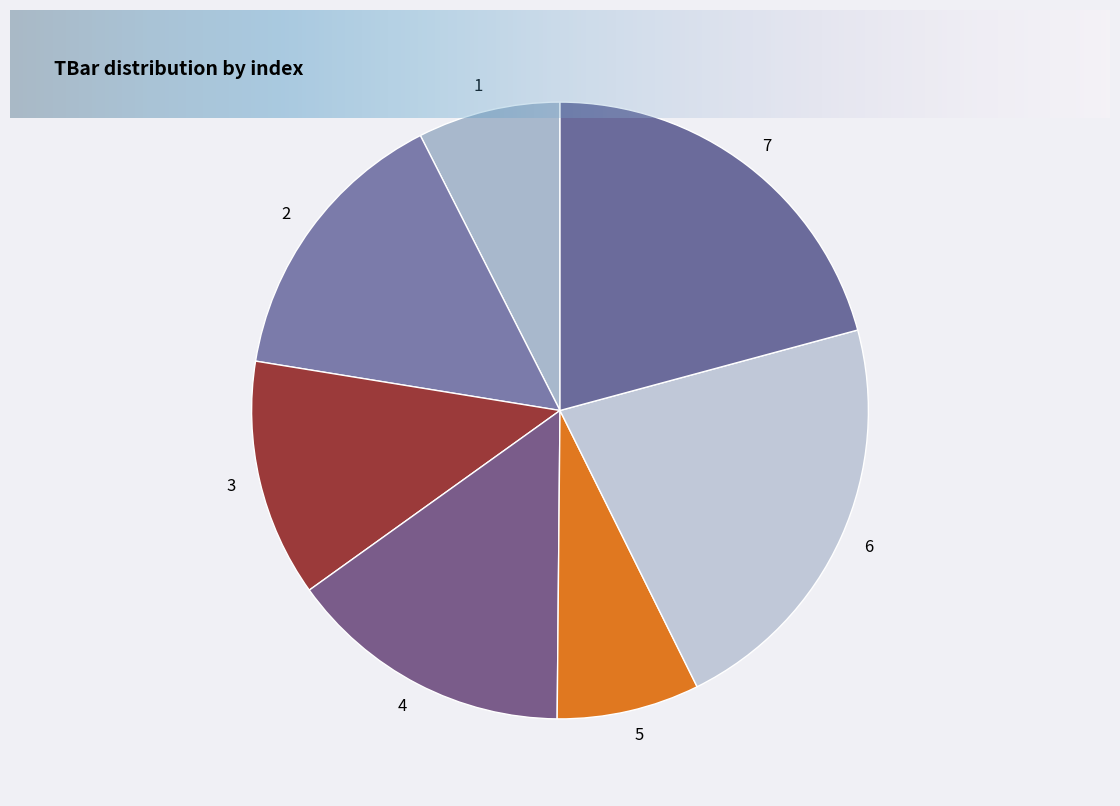

Which slice is the largest?

6